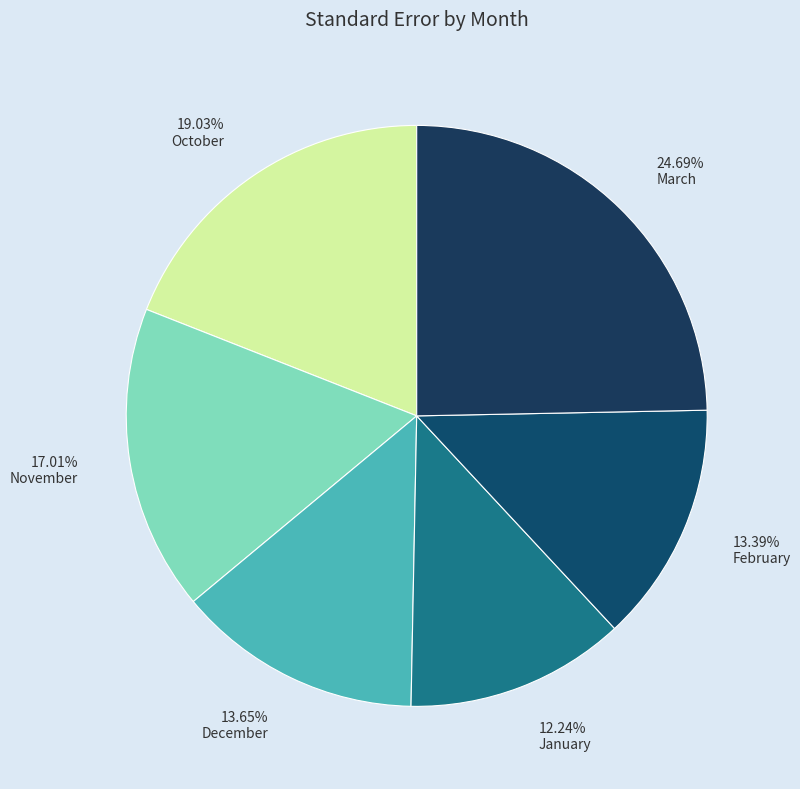

Which category has the smallest portion of the pie?

January